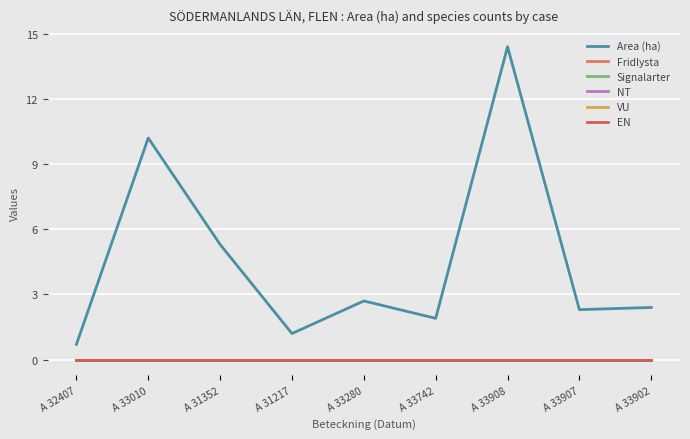

Reading left to right, list all the values displayed in this chart.

Area (ha): A 32407=0.7	A 33010=10.2	A 31352=5.3	A 31217=1.2	A 33280=2.7	A 33742=1.9	A 33908=14.4	A 33907=2.3	A 33902=2.4
Fridlysta: A 32407=0.0	A 33010=0.0	A 31352=0.0	A 31217=0.0	A 33280=0.0	A 33742=0.0	A 33908=0.0	A 33907=0.0	A 33902=0.0
Signalarter: A 32407=0.0	A 33010=0.0	A 31352=0.0	A 31217=0.0	A 33280=0.0	A 33742=0.0	A 33908=0.0	A 33907=0.0	A 33902=0.0
NT: A 32407=0.0	A 33010=0.0	A 31352=0.0	A 31217=0.0	A 33280=0.0	A 33742=0.0	A 33908=0.0	A 33907=0.0	A 33902=0.0
VU: A 32407=0.0	A 33010=0.0	A 31352=0.0	A 31217=0.0	A 33280=0.0	A 33742=0.0	A 33908=0.0	A 33907=0.0	A 33902=0.0
EN: A 32407=0.0	A 33010=0.0	A 31352=0.0	A 31217=0.0	A 33280=0.0	A 33742=0.0	A 33908=0.0	A 33907=0.0	A 33902=0.0